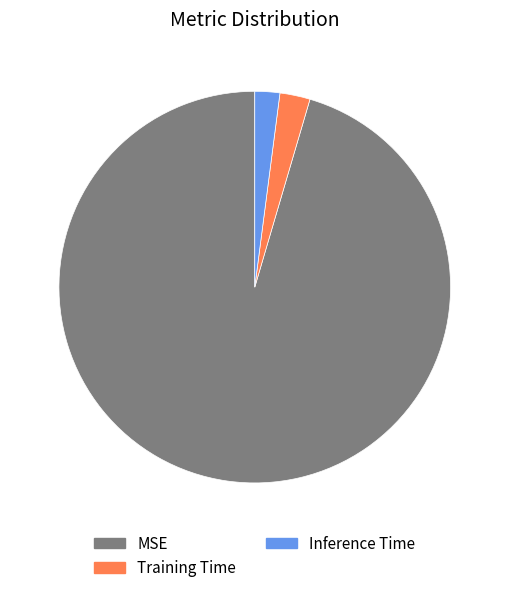

Is the sum of Inference Time and MSE greater than half?

Yes